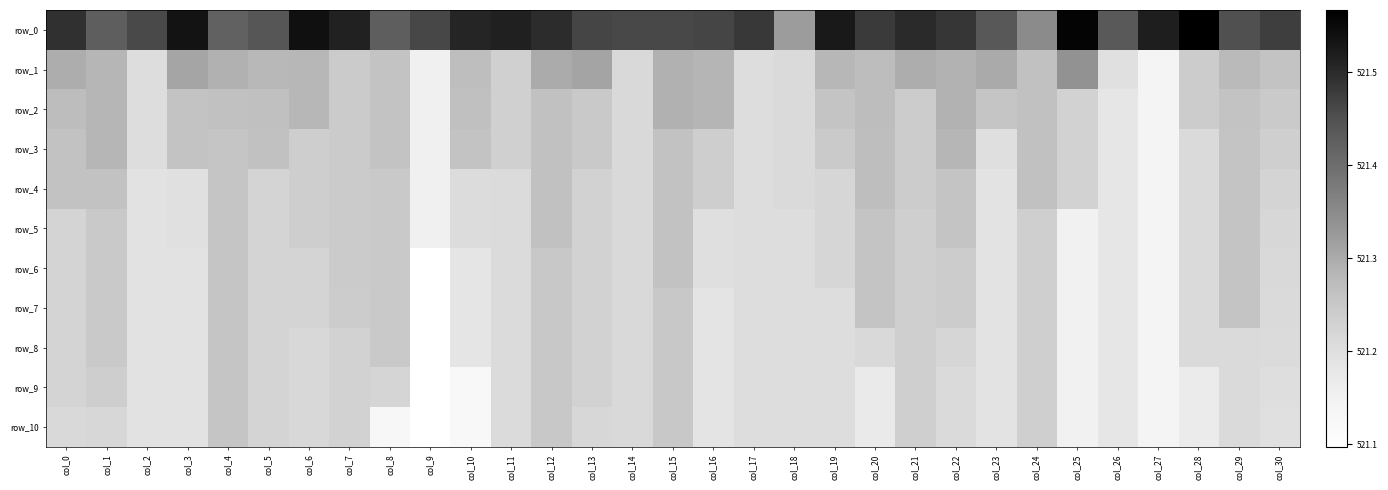

Which category has the highest value in the row_5 series?

col_12